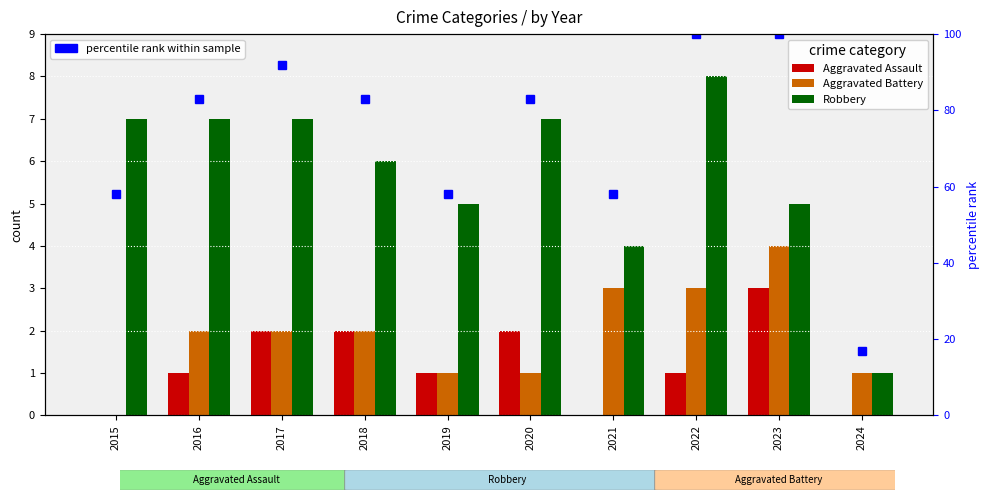

Is it true that Aggravated Assault equals 1 at 2022?

True